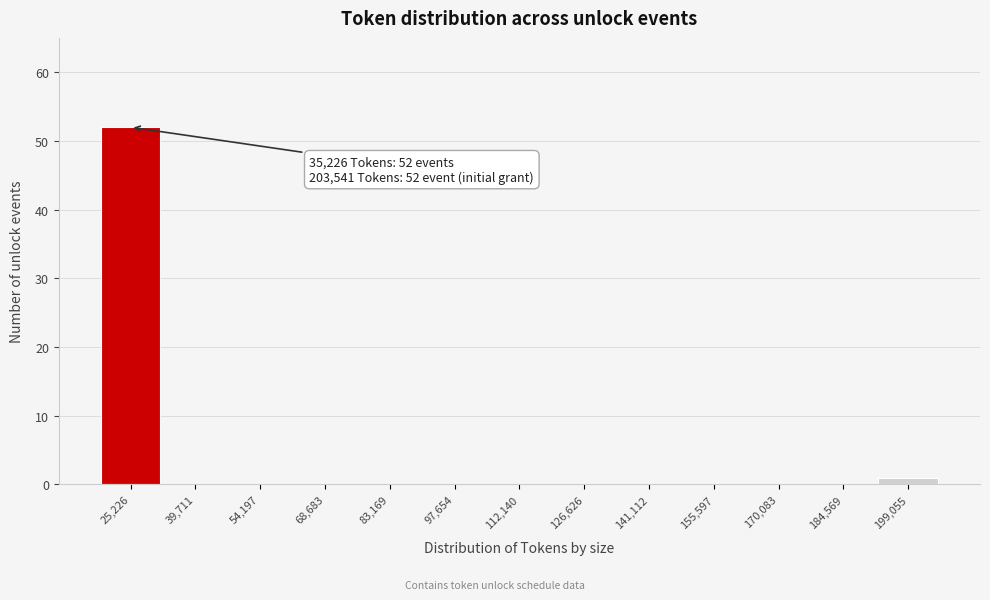

Reading right to left, what are all the values shown in this chart?

199,055=1	184,569=0	170,083=0	155,597=0	141,112=0	126,626=0	112,140=0	97,654=0	83,169=0	68,683=0	54,197=0	39,711=0	25,226=52